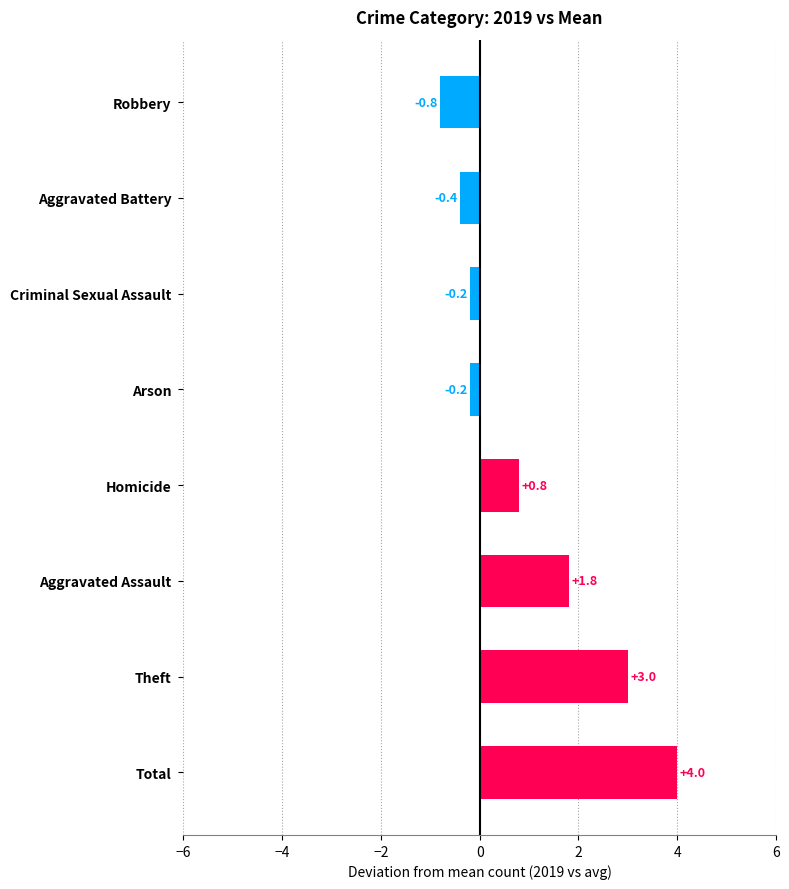

Is it true that the value at Criminal Sexual Assault is -0.2?

True